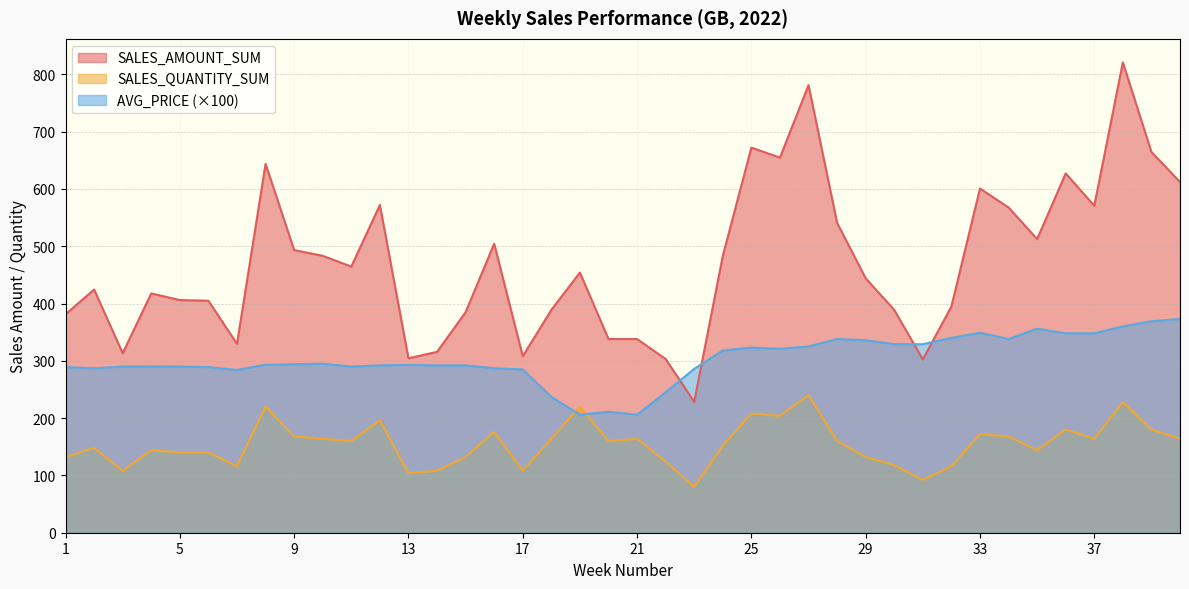

At which category is the sum across all series the highest?

38